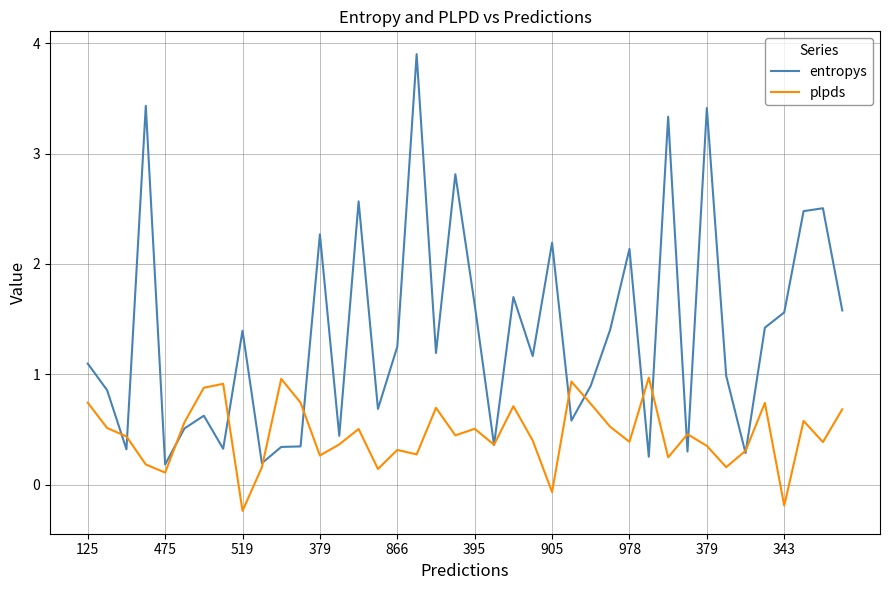

Which series ends up on top after the final intersection of entropys and plpds?

entropys